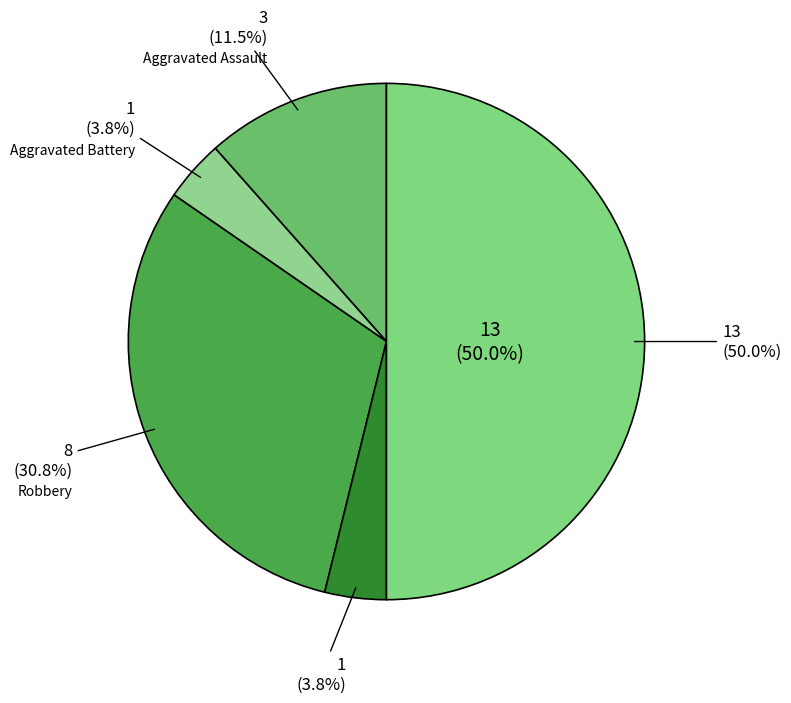

Is there a majority slice in this chart?

No